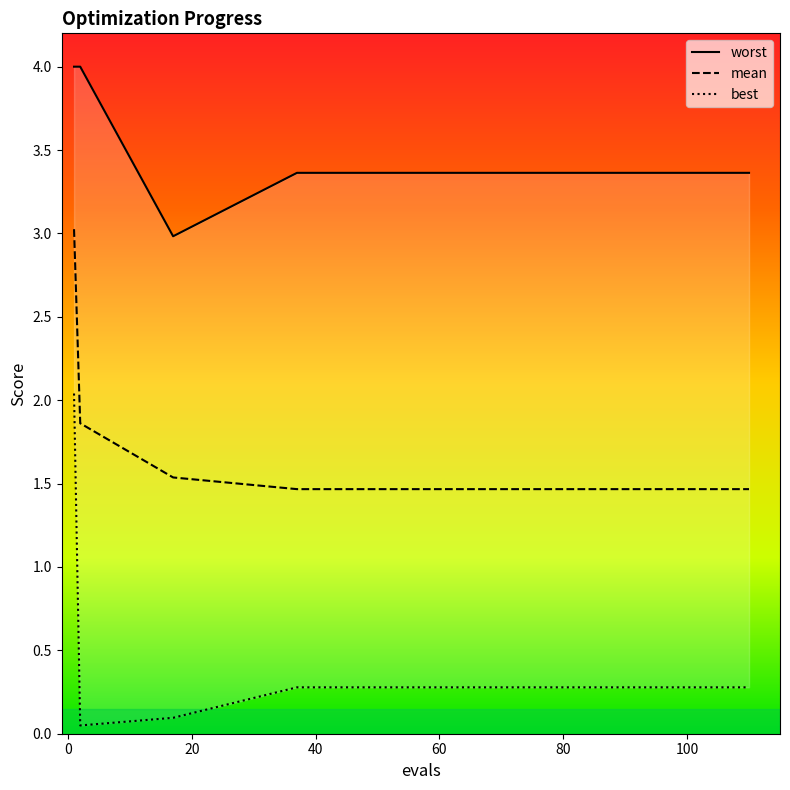

Rank the series by their maximum value, from lowest to highest.

best, mean, worst